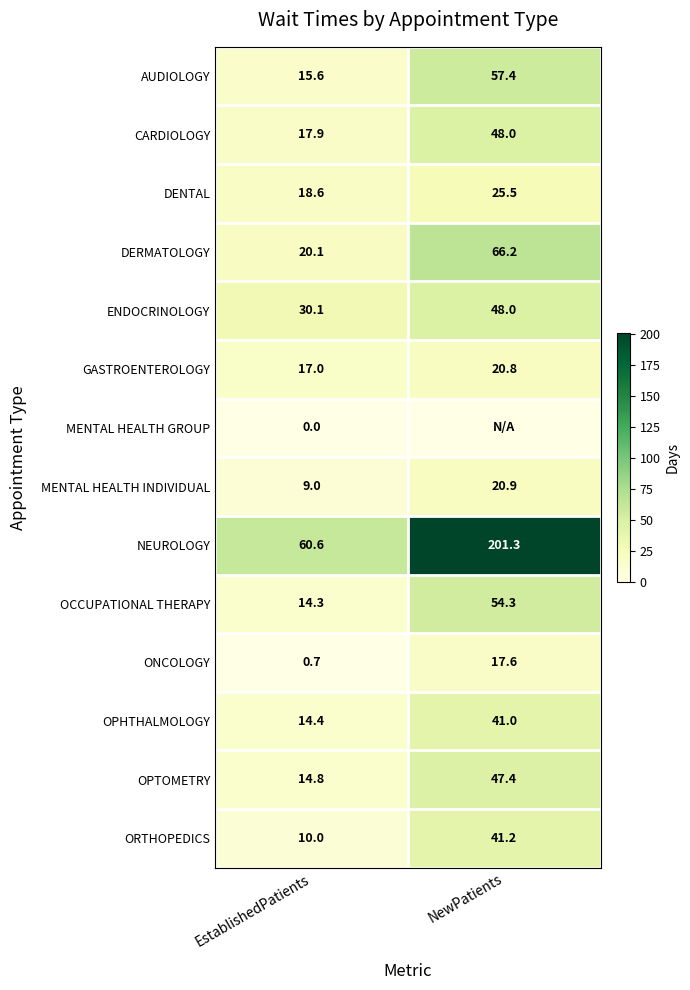

At which label is DERMATOLOGY closest to 43?

EstablishedPatients